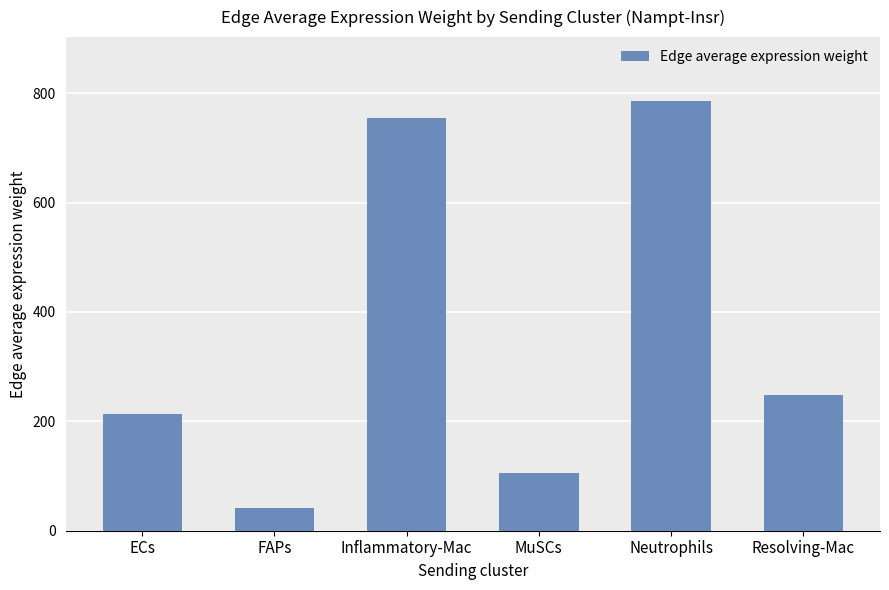

What is the maximum value shown in the chart?

784.7